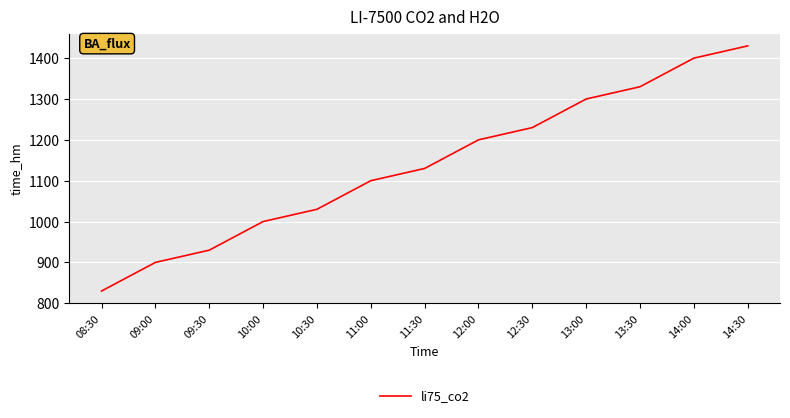

What is the change in value from 10:00 to 11:00?

+100